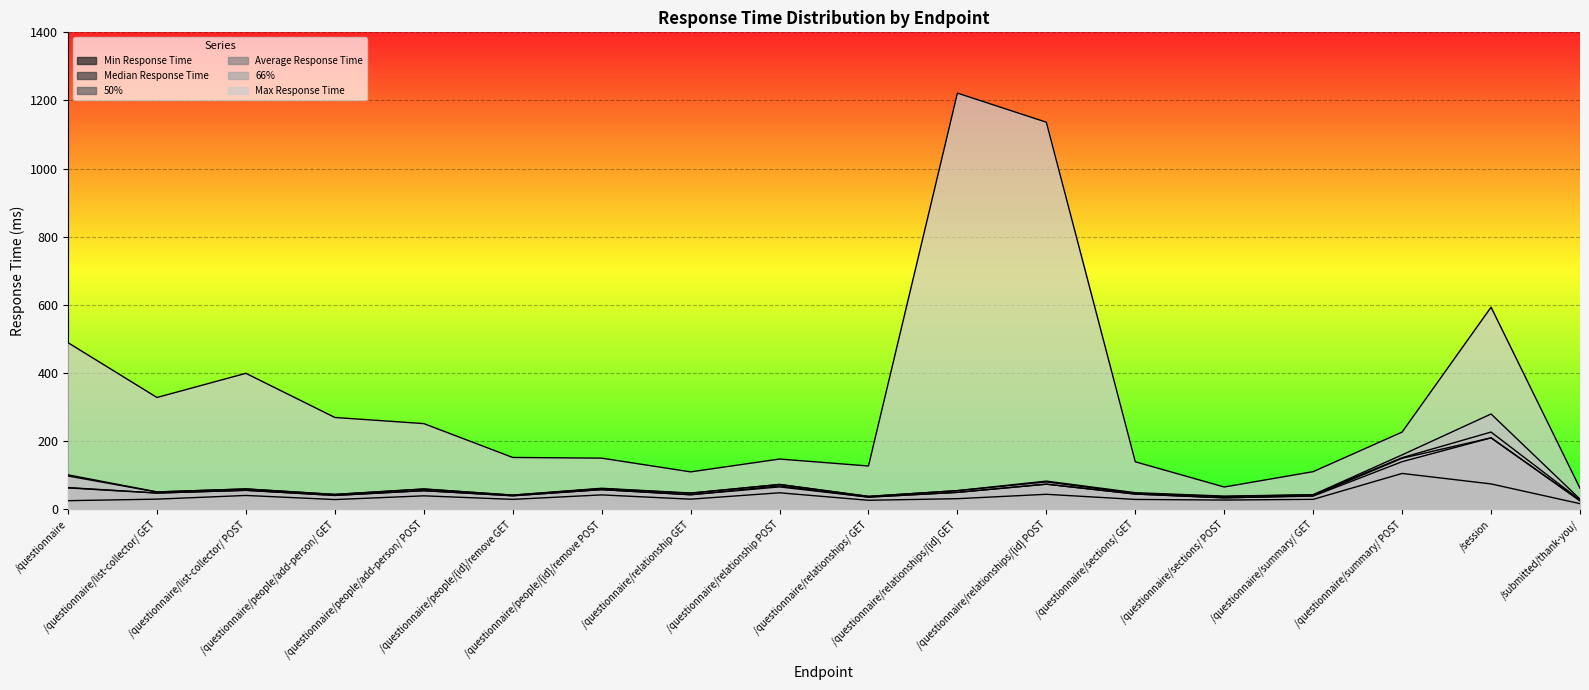

How many values in the Max Response Time series exceed 226?

9